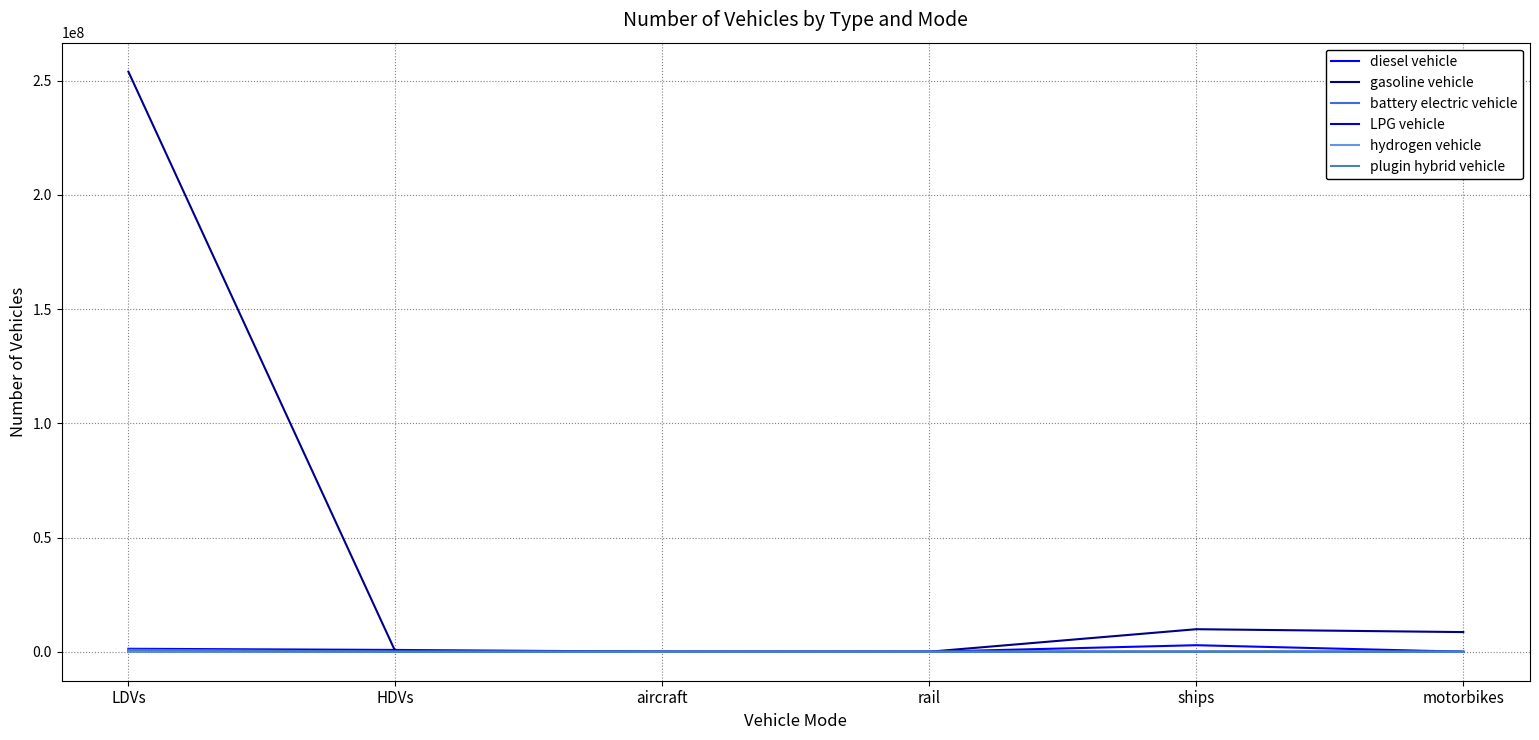

Does the chart display data point markers on the line(s)?

No